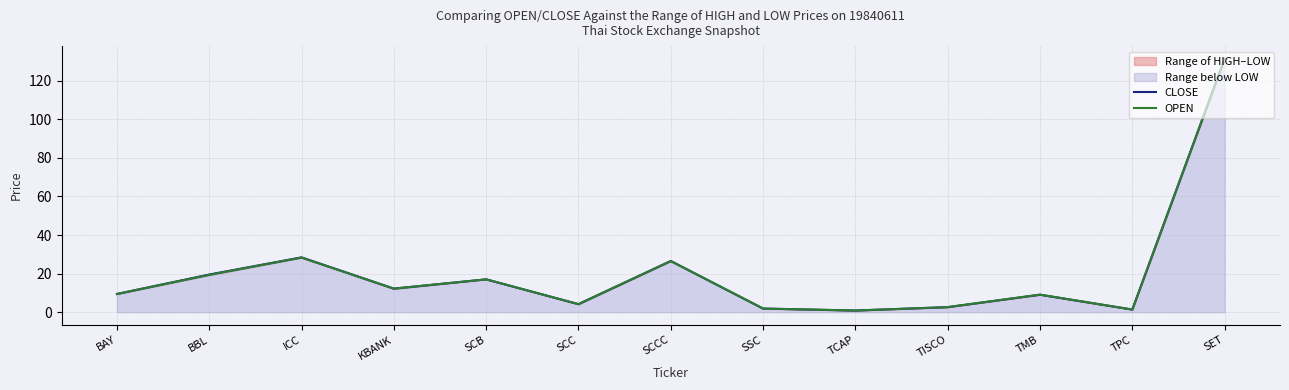

What is the label of the 12th point from the right?

BBL